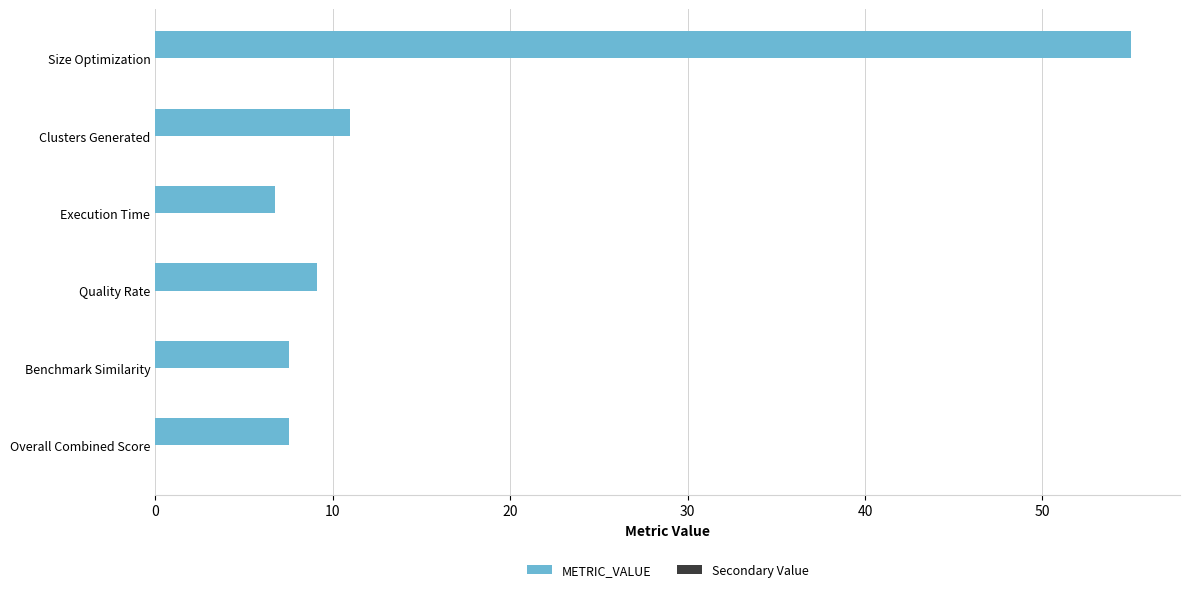

What is the ratio of the value at Clusters Generated to the value at Execution Time?

1.6